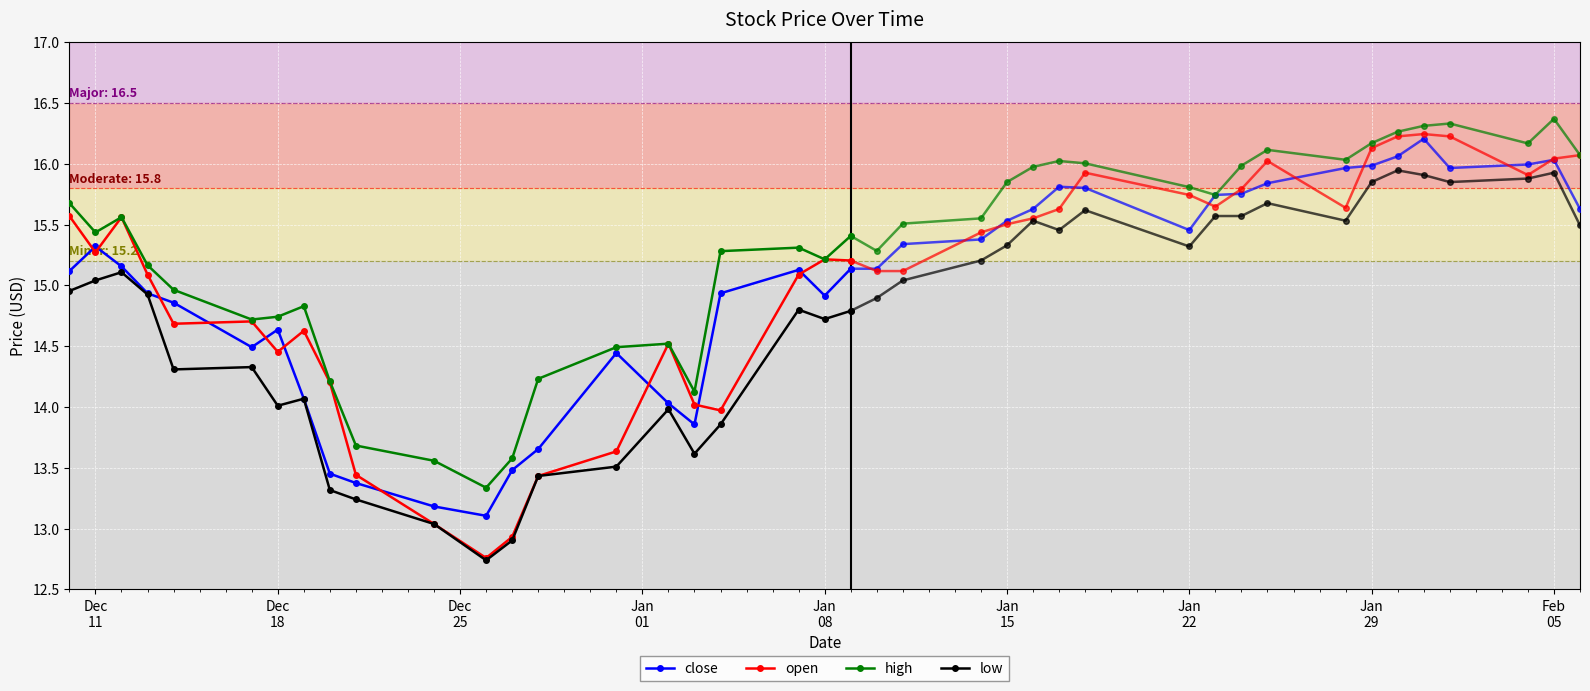

Which series ends up on top after the final intersection of open and close?

open